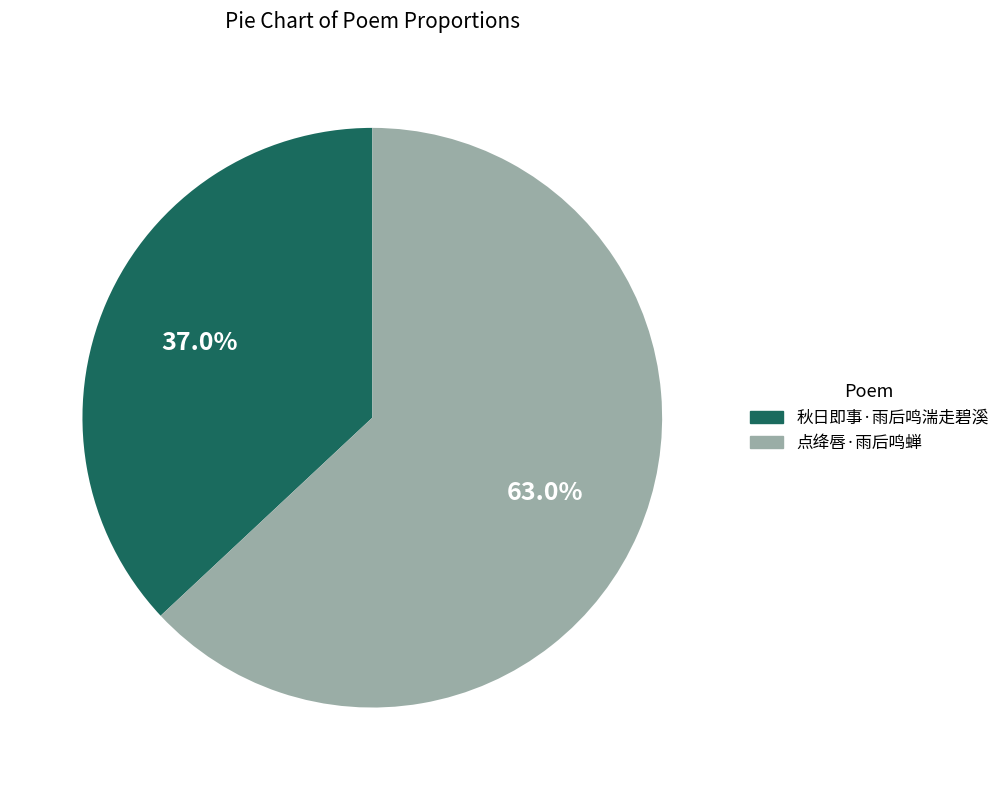

What portion of the pie excludes 秋日即事·雨后鸣湍走碧溪?

63.0%